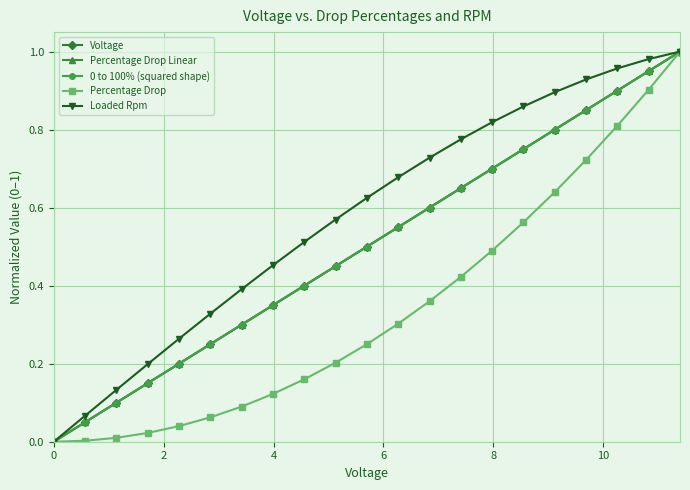

Does the chart have visible grid lines?

Yes